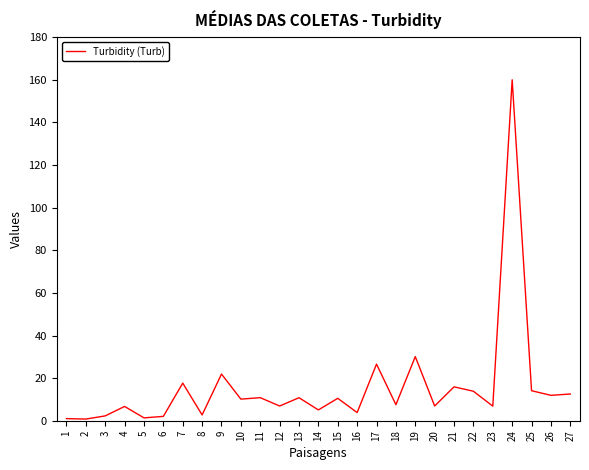

Is it true that the value at 16 is 3.8?

True